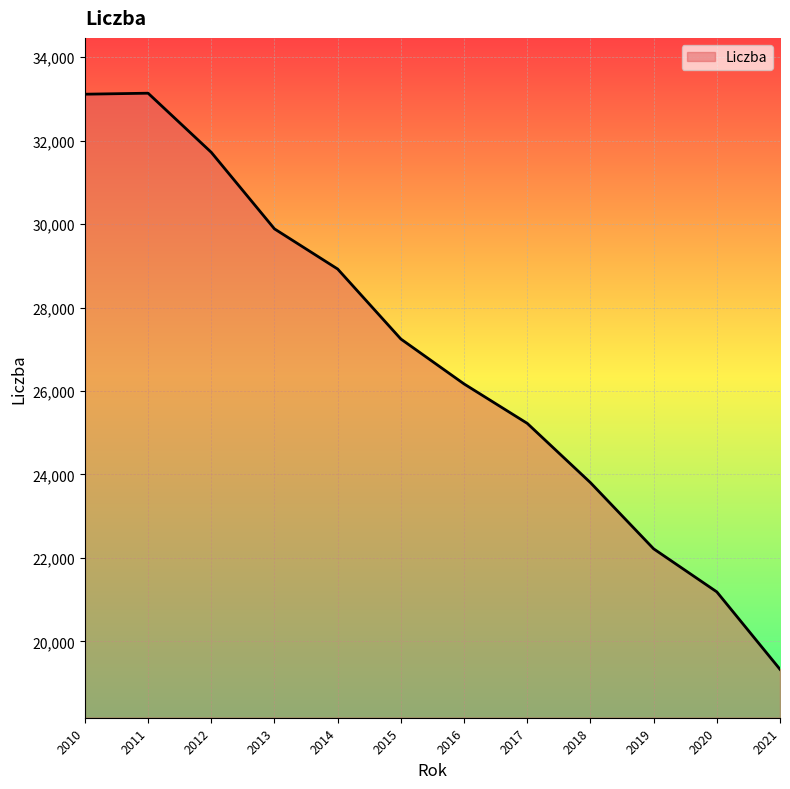

Does the chart display data point markers on the line(s)?

No